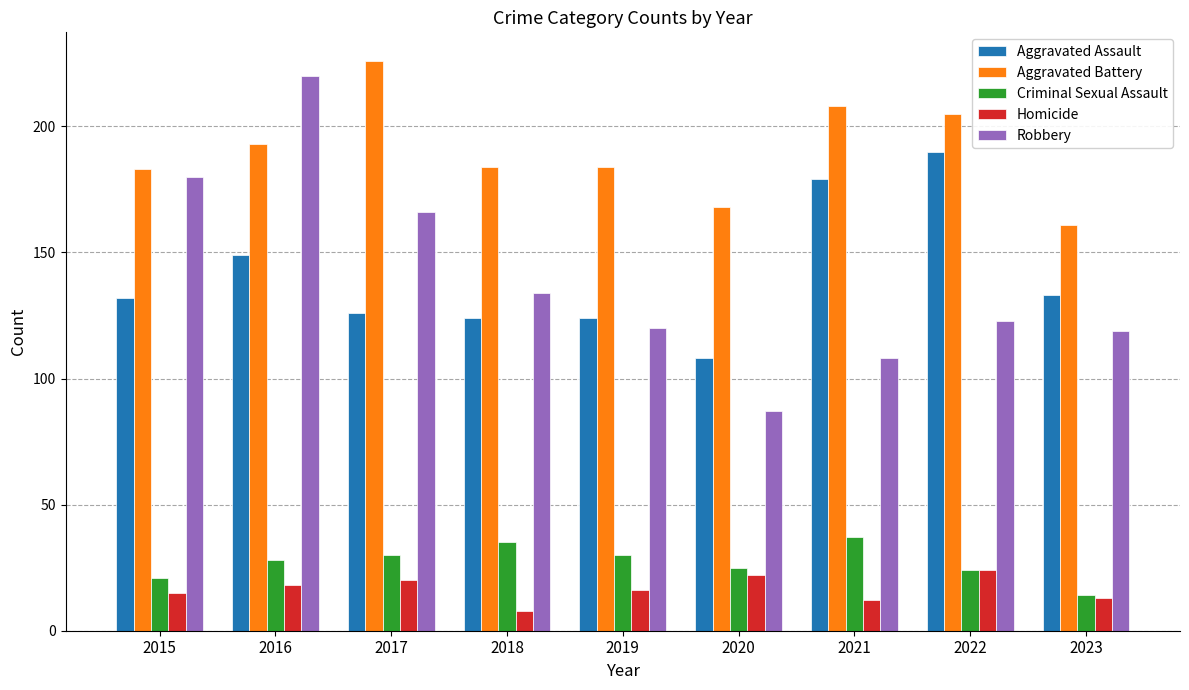

What is the difference between the second highest and minimum values in the Aggravated Battery series?

47